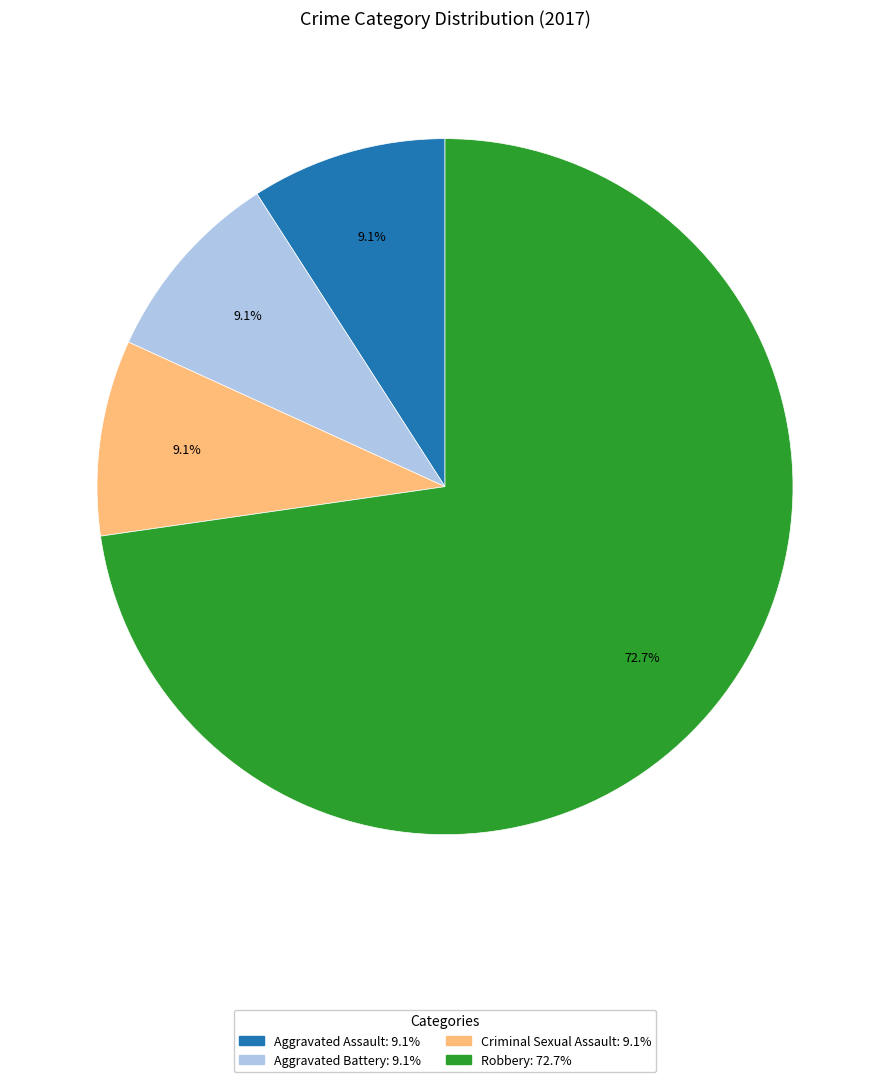

Is there any slice that represents more than half of the pie?

Yes